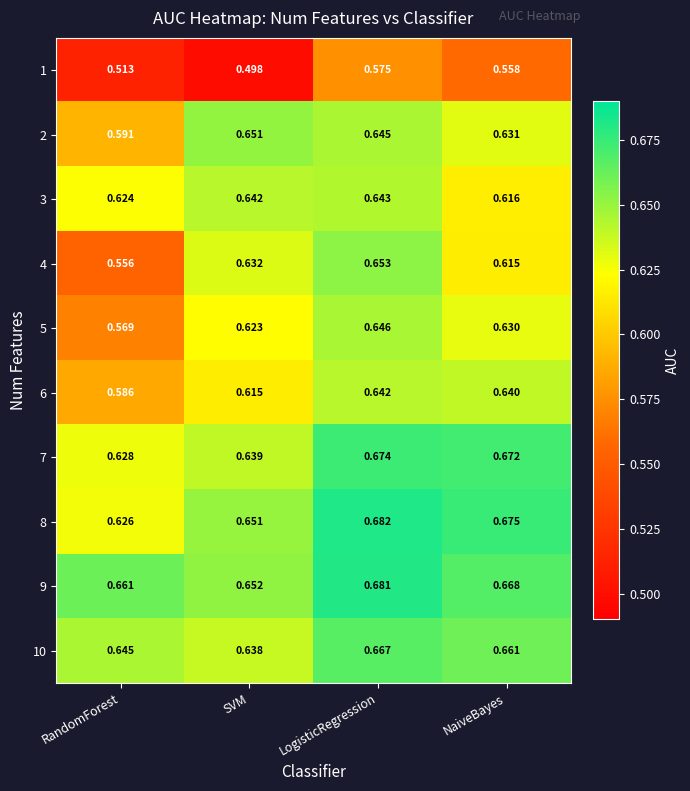

Rank the categories by 7 value from highest to lowest.

LogisticRegression, NaiveBayes, SVM, RandomForest